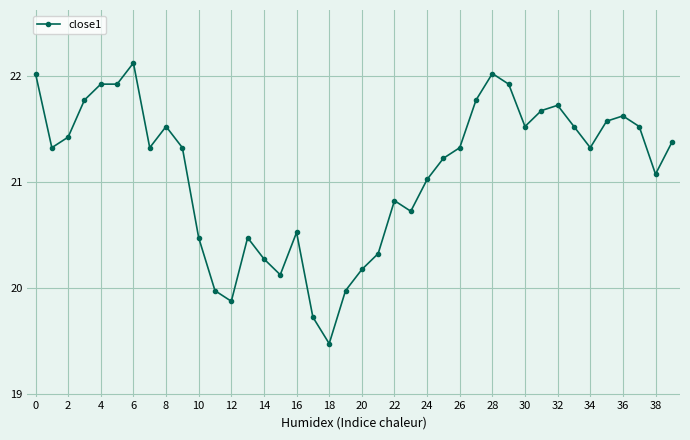

What is the value of the 21st point from the left?

20.2